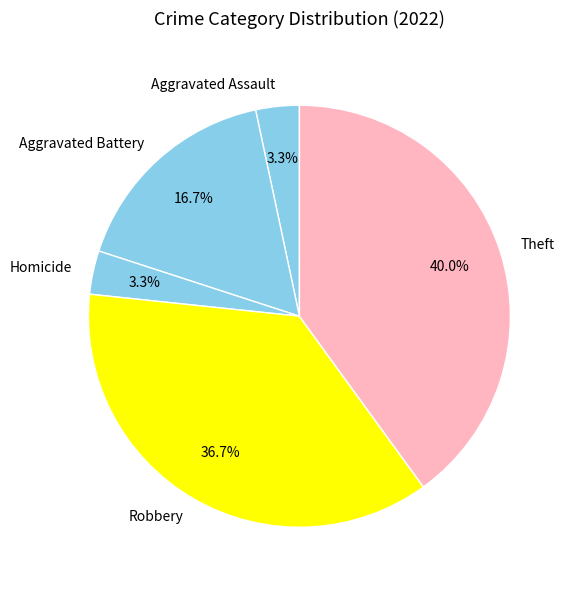

To the nearest percent, what is the difference between the largest and smallest slice percentages?

37%